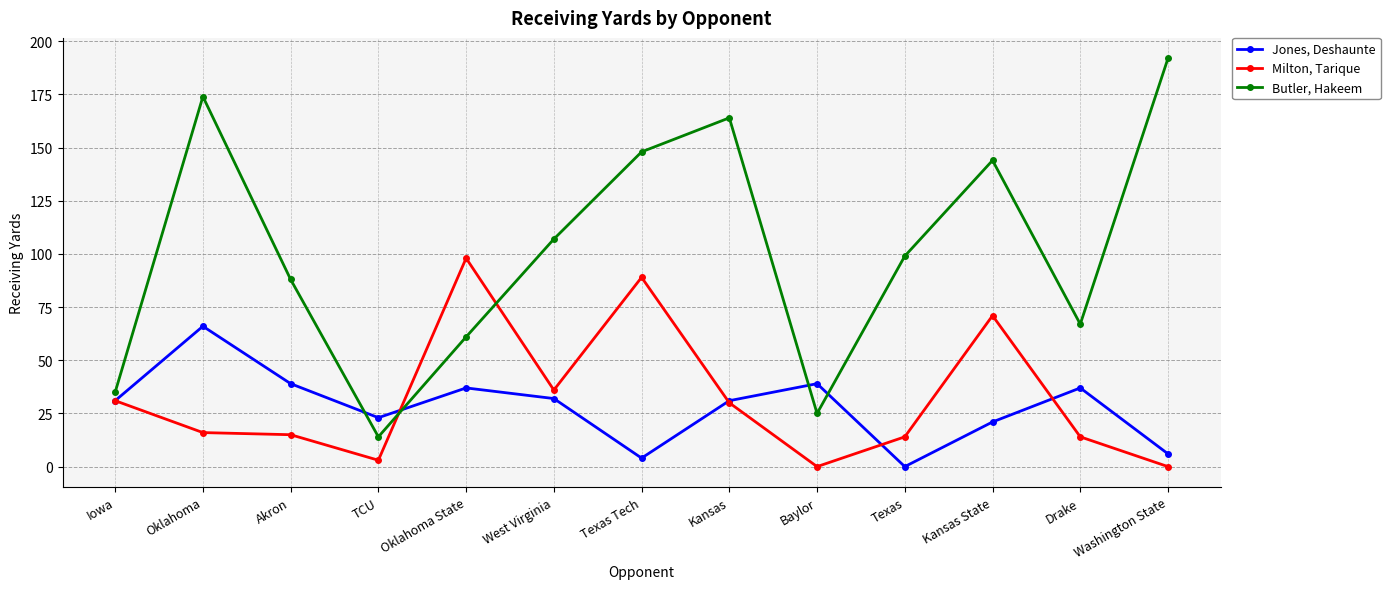

True or false: Butler, Hakeem and Jones, Deshaunte cross at least once.

True